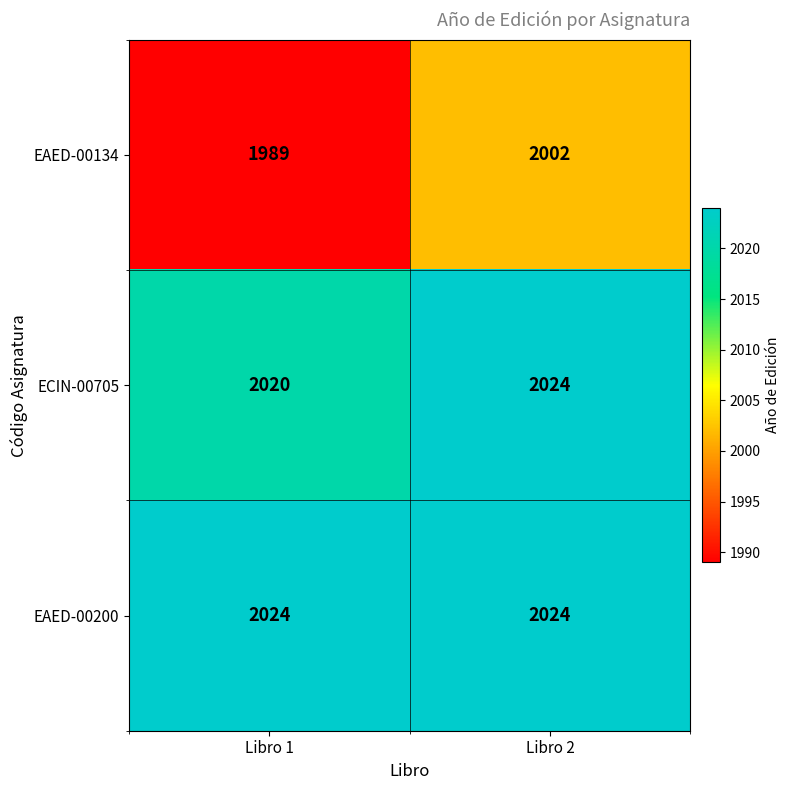

The ECIN-00705 series shows 2020 at Libro 1. True or false?

True